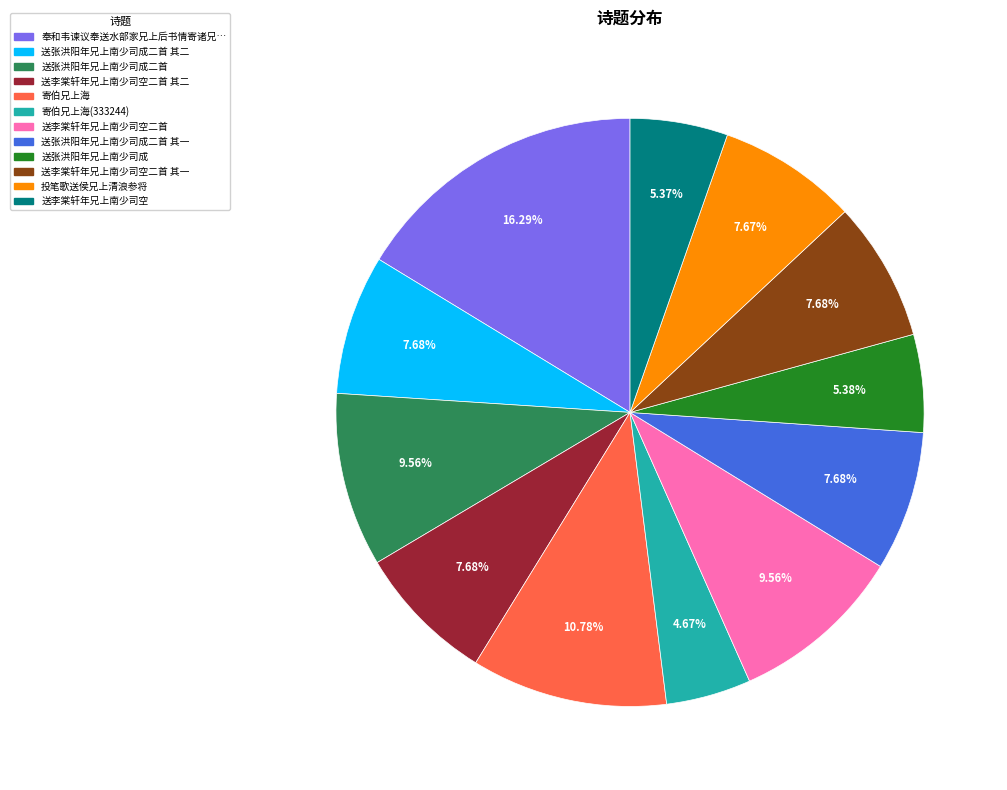

To the nearest percent, what is the average slice percentage?

8%